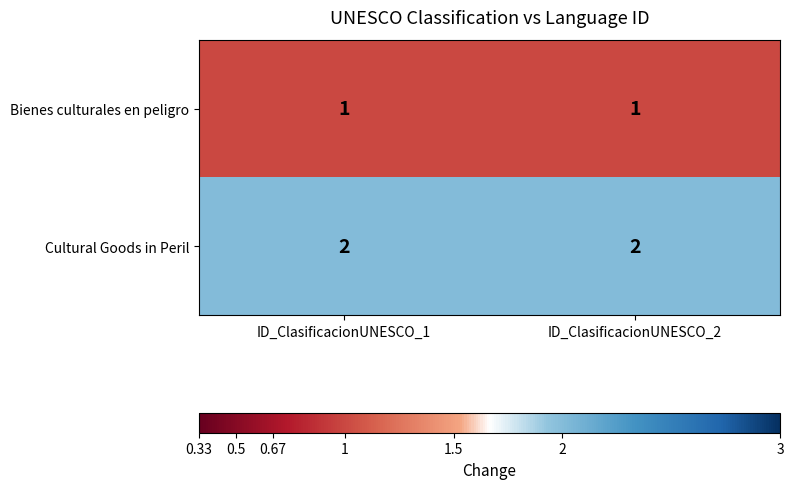

The value of Bienes culturales en peligro at ID_ClasificacionUNESCO_2 is 1. True or false?

True